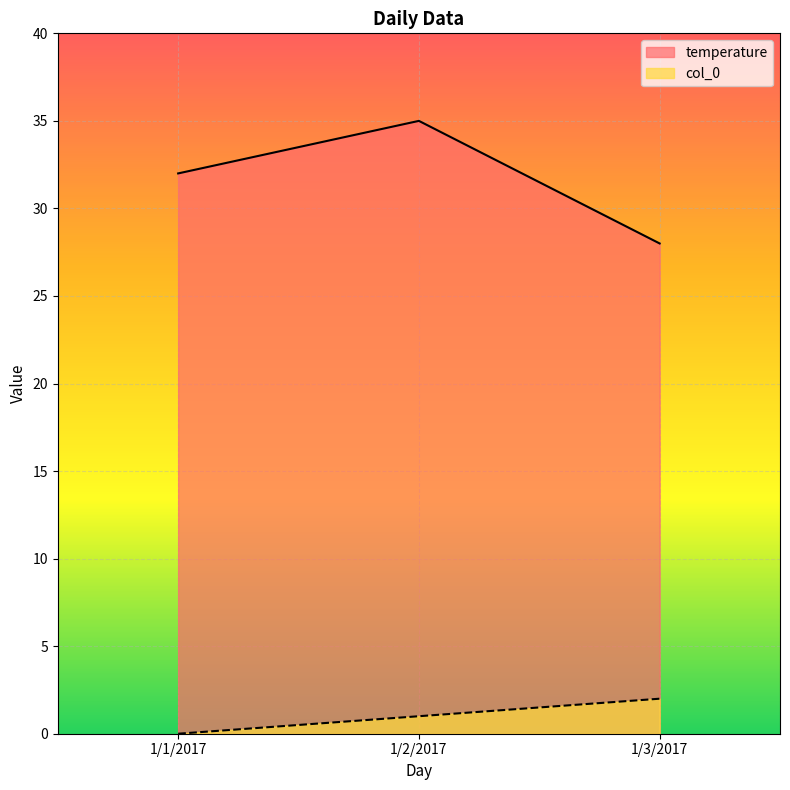

The value of temperature at 1/2/2017 is 51. True or false?

False